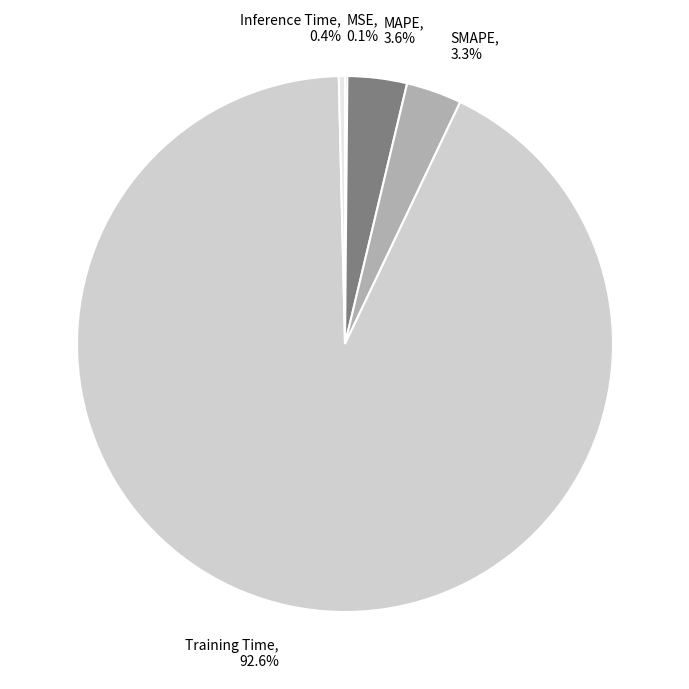

Combined, do Training Time and Inference Time account for over 50%?

Yes